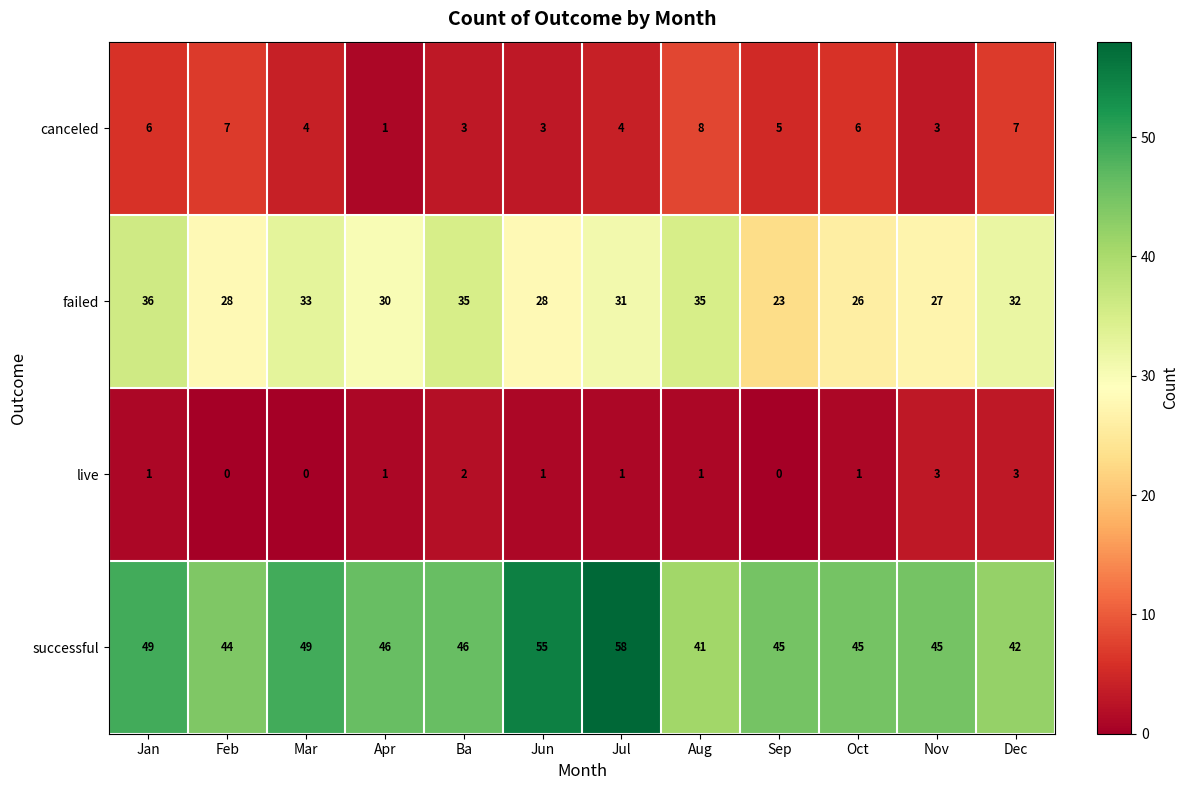

Is the value of failed at Jan greater than the value of successful at Jun?

No